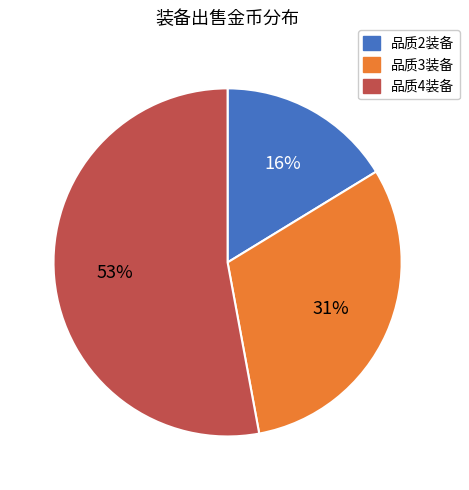

Is there any slice that represents more than half of the pie?

Yes